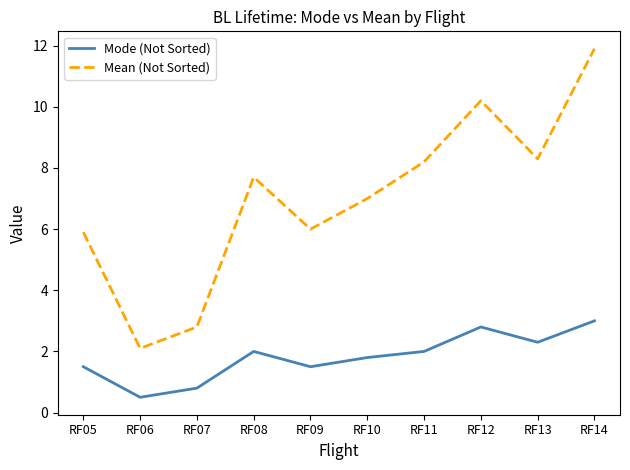

At which category does Mode (Not Sorted) reach its first local peak?

RF08